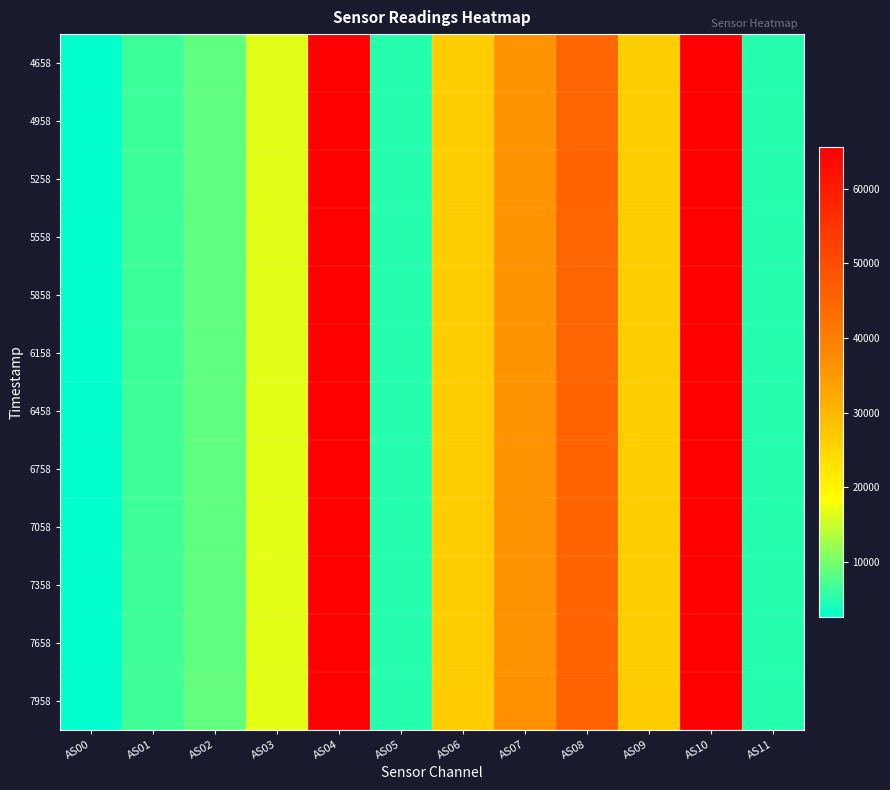

Which series has the largest total across all categories?

7958